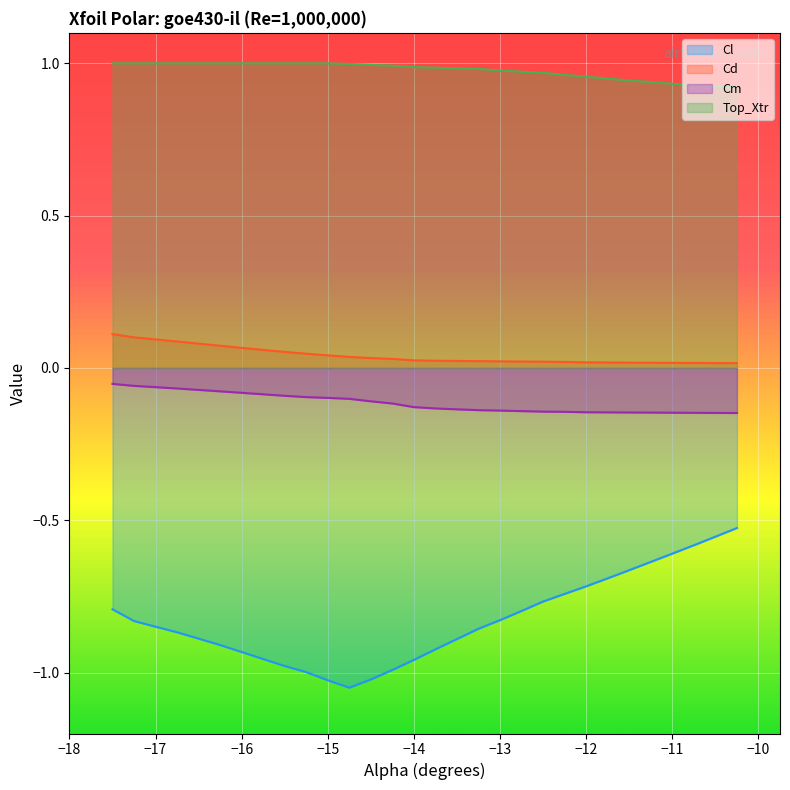

Is it true that Cl equals -1.6 at −16?

False